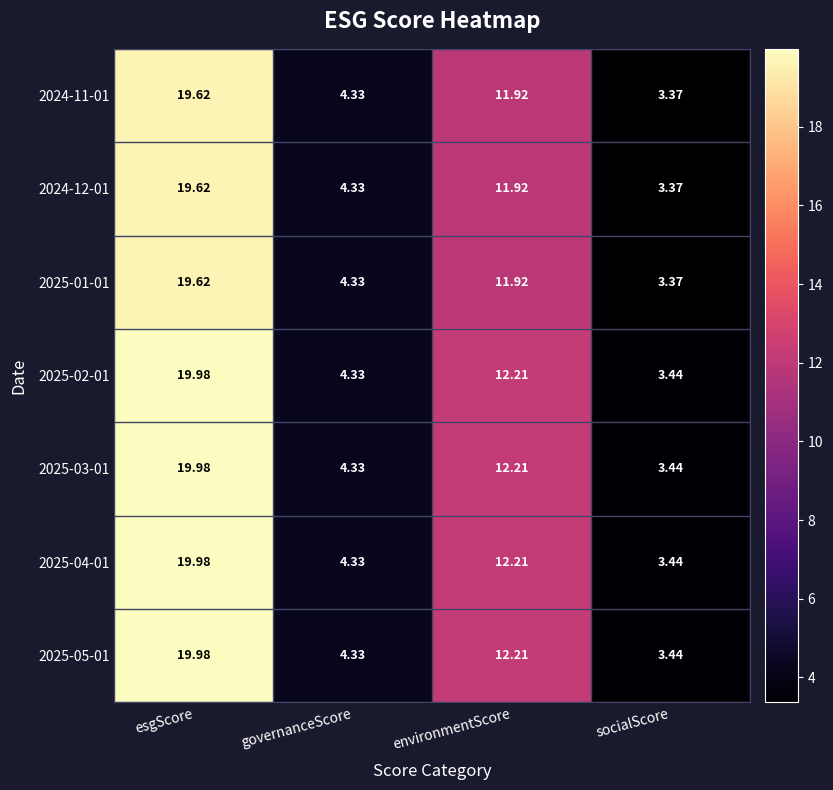

Which category has the highest value across all series?

esgScore